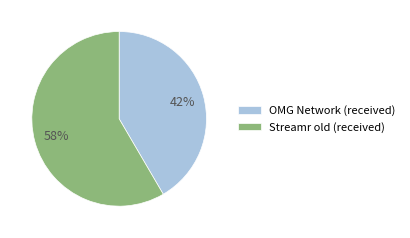

True or false: OMG Network (received) accounts for 55% of the total.

False